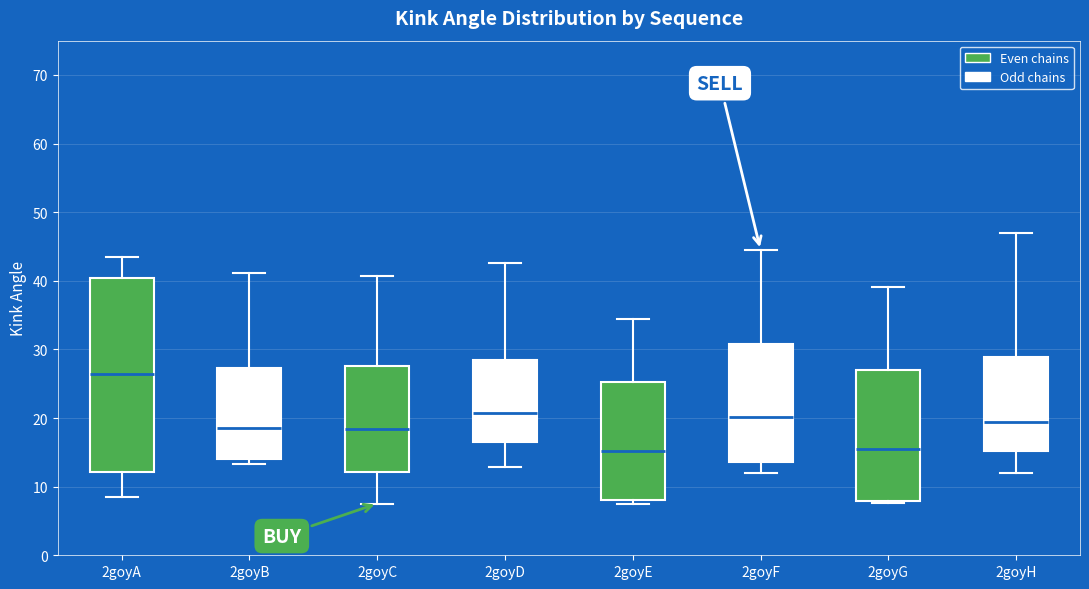

Where does the upper whisker of the box for 2goyA end on the y-axis? The values are not printed on the chart, so give them approximately, as read against the axis.

43